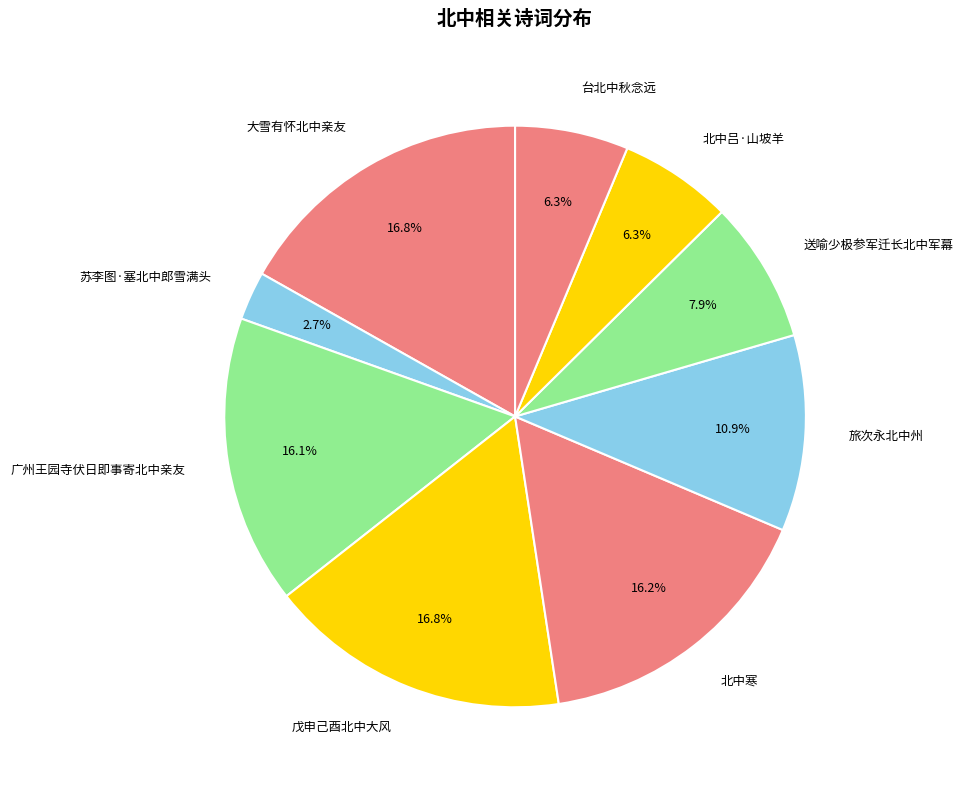

Is there a majority slice in this chart?

No